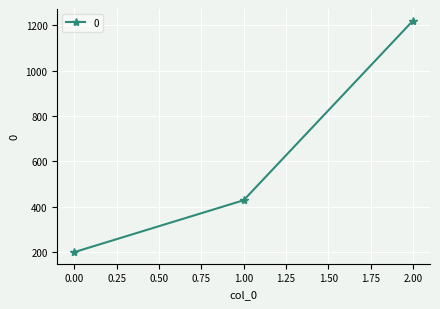

List the labels in order of value, largest first.

2.00, 1.00, 0.00